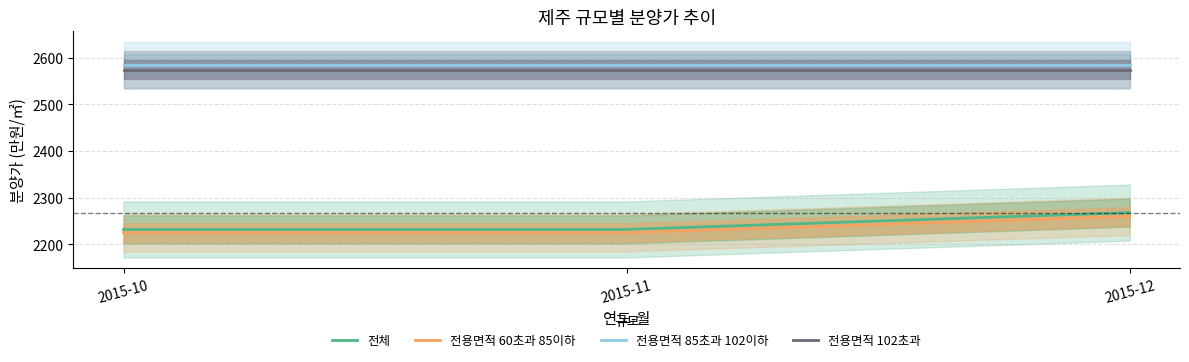

The value of 전체 at 2015-12 is 3833. True or false?

False